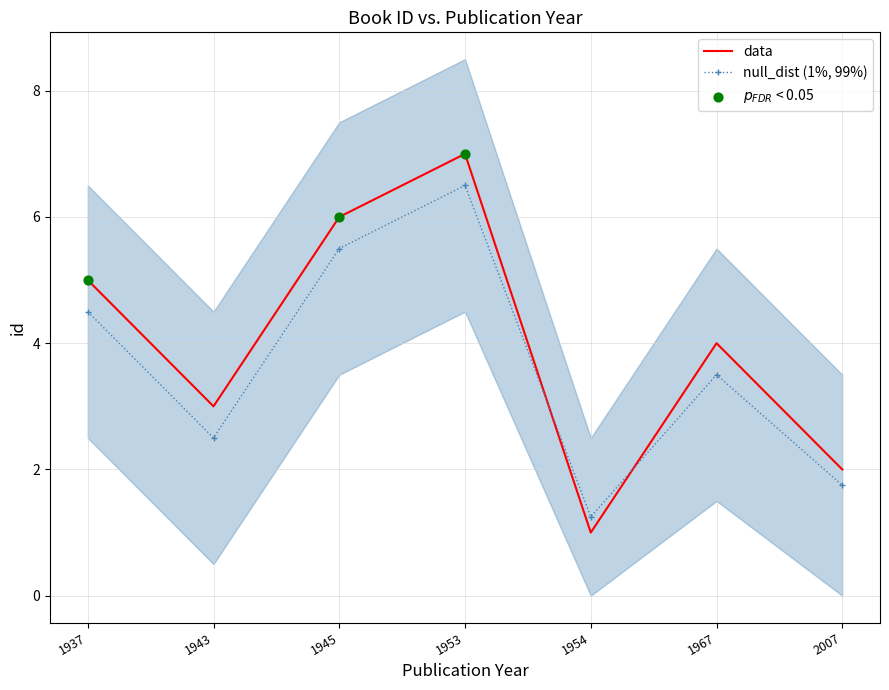

Which has a higher value, 1943 or 1945?

1945